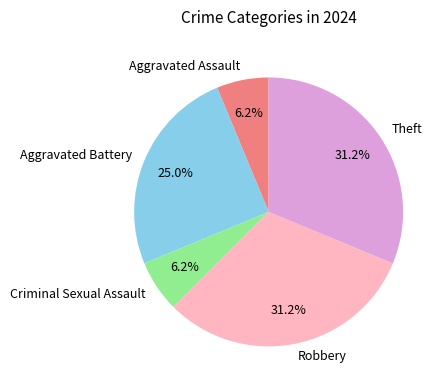

To the nearest percent, what portion does Theft represent?

31%